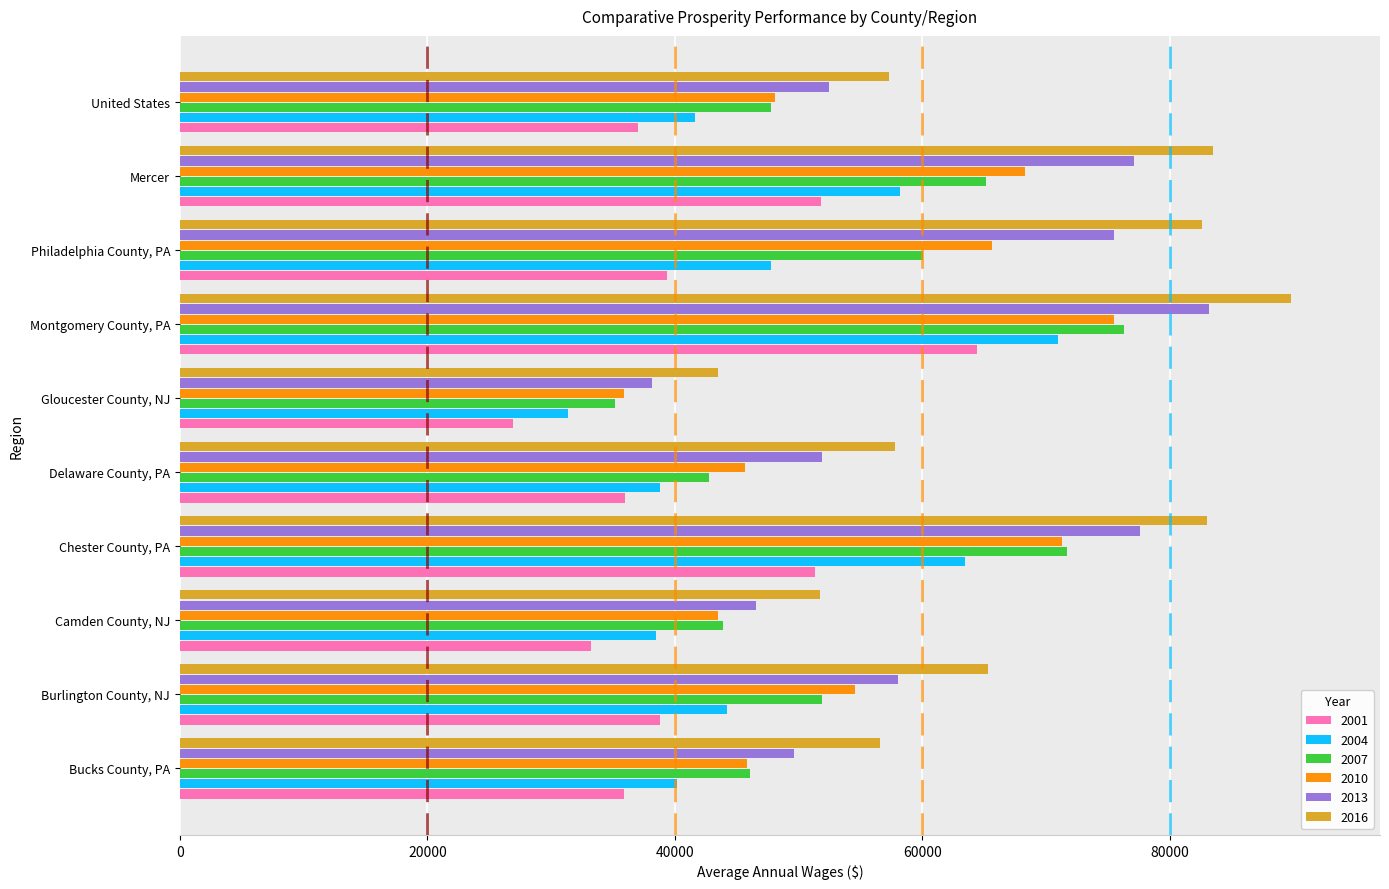

What is the maximum value for 2007?

76315.5